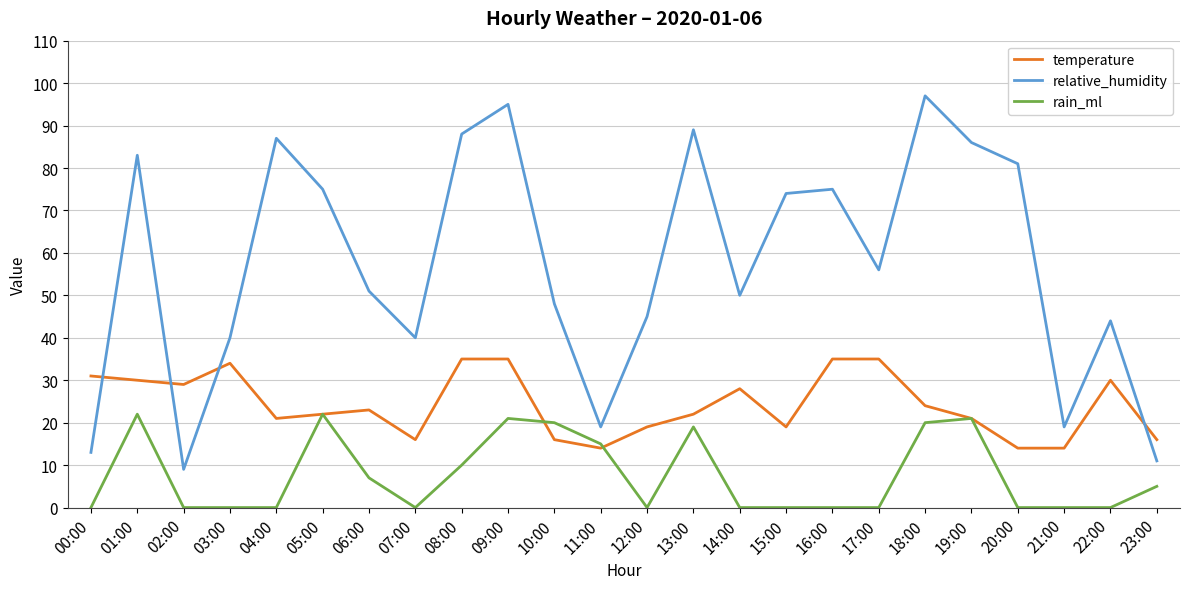

Does the chart display data point markers on the line(s)?

No